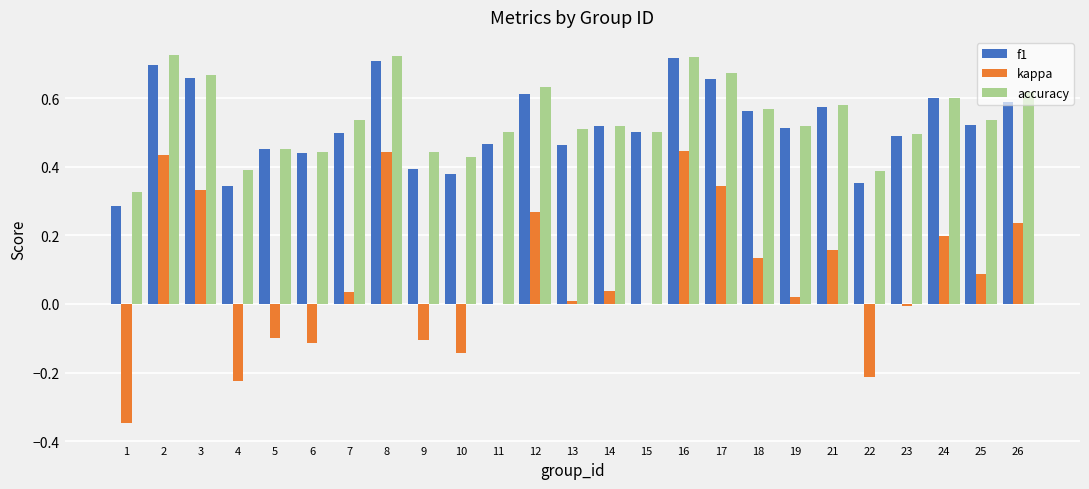

Is the value of kappa at 22 greater than the value of f1 at 25?

No